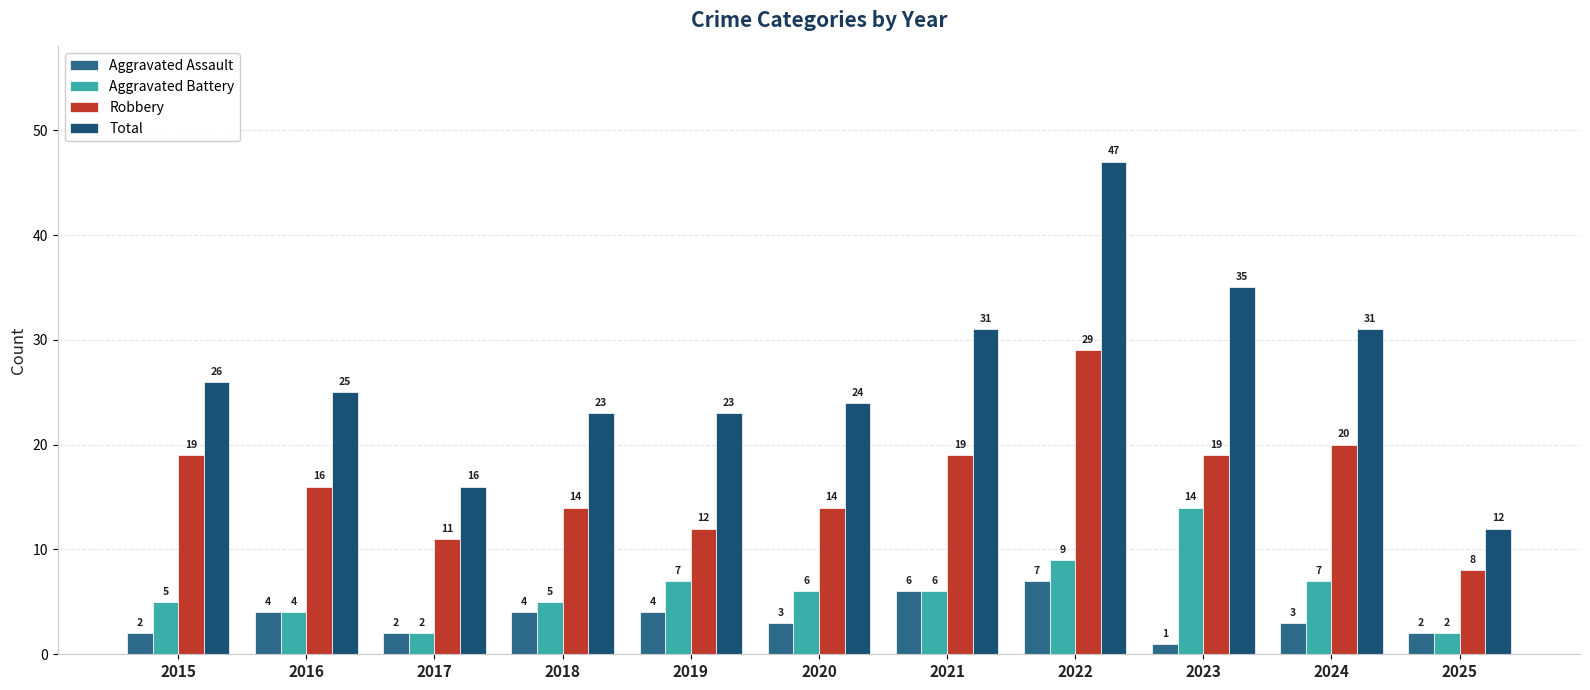

What is the value of the Robbery bar at the 2nd from the left?

16